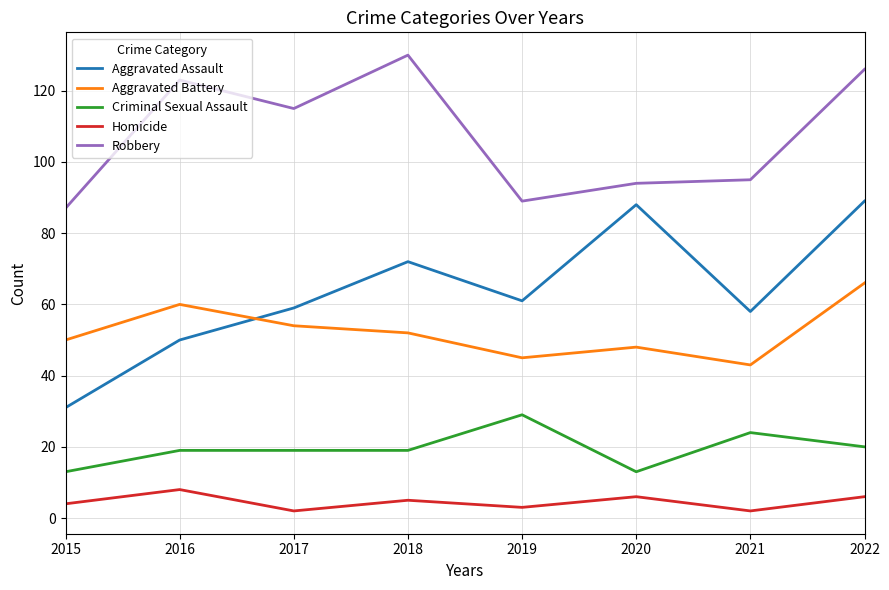

What is the sum of the Criminal Sexual Assault values at 2018 and 2019?

48